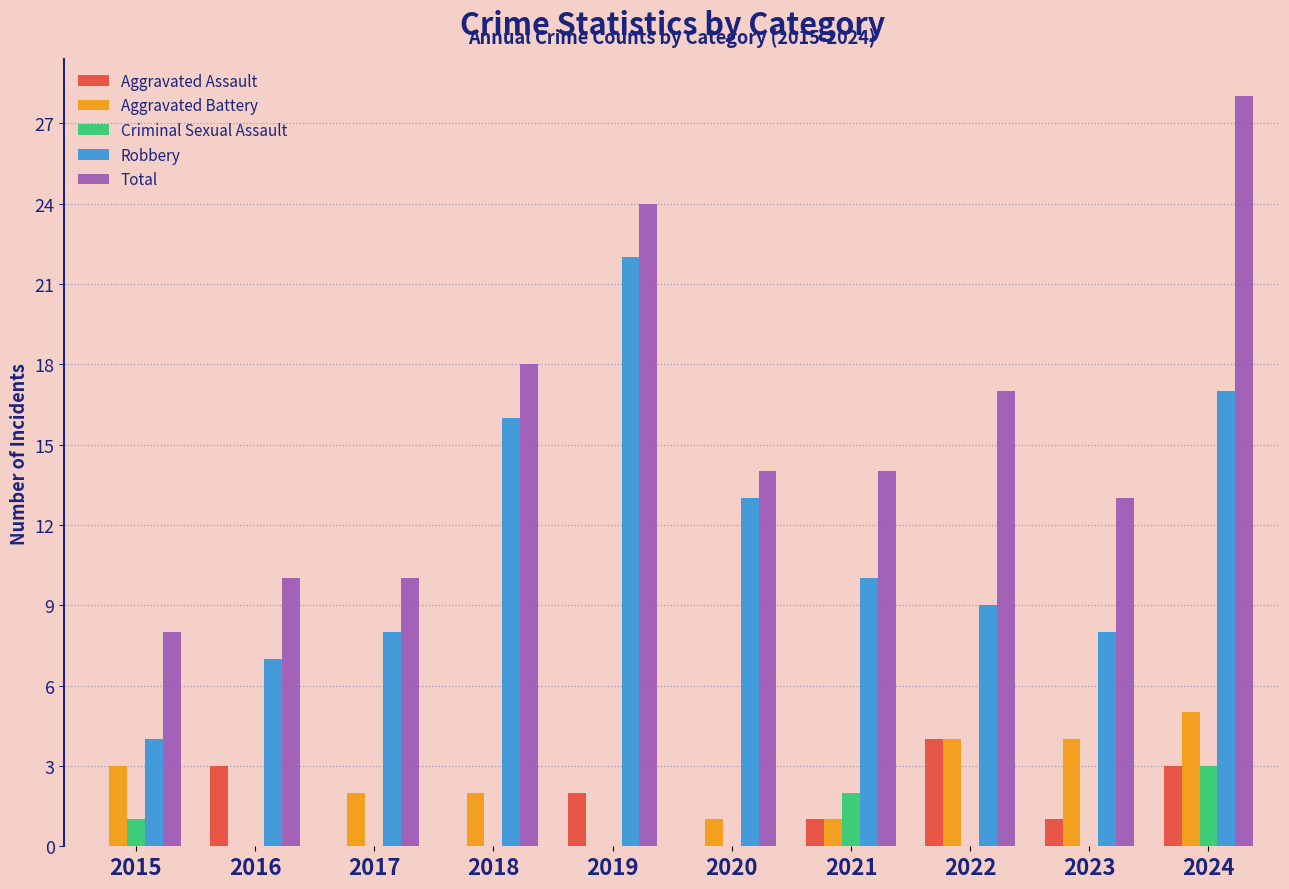

What is the approximate value of Aggravated Battery at 2015?

3